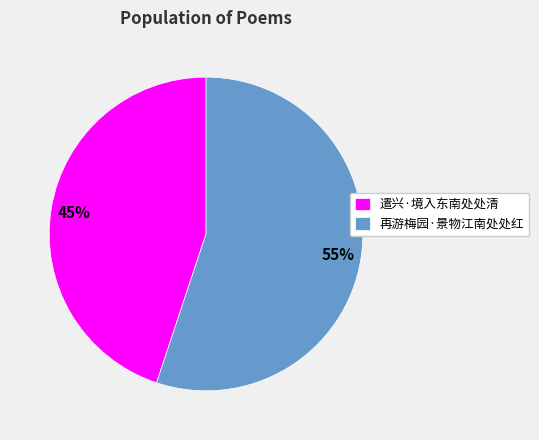

Count the number of slices in the pie.

2